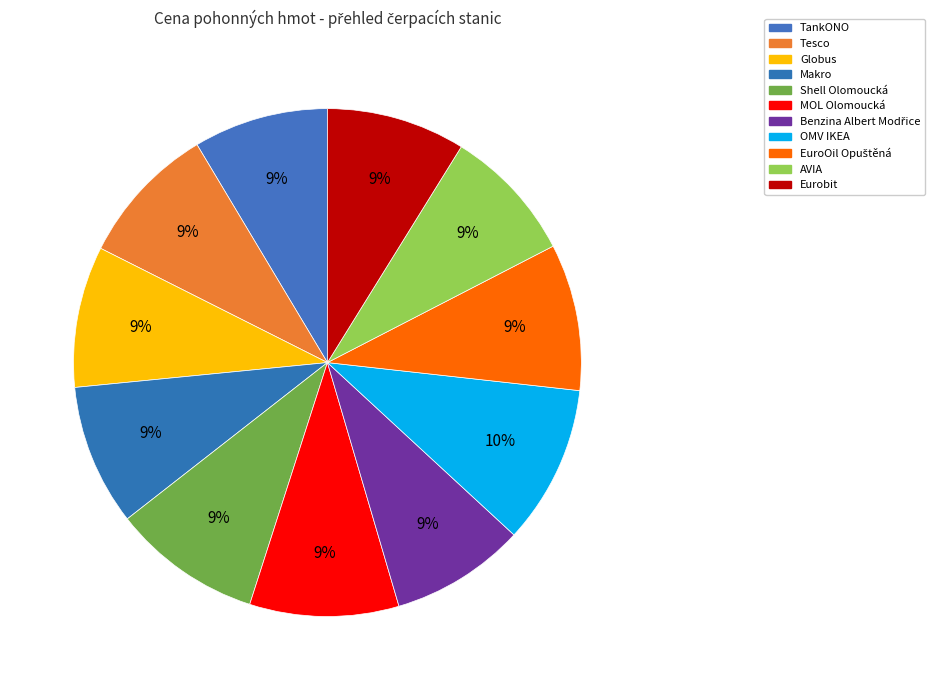

How many slices are in this pie chart?

11